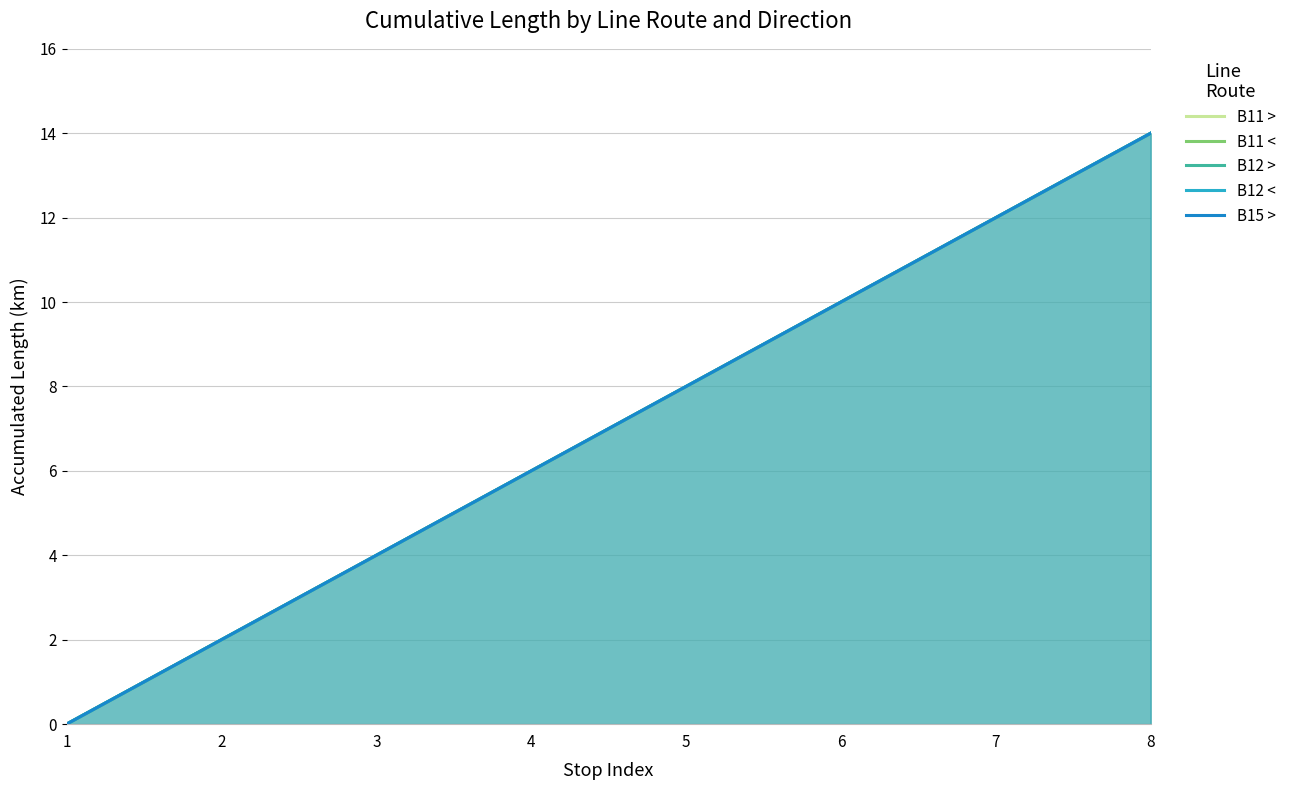

Count the number of data series in this chart.

5